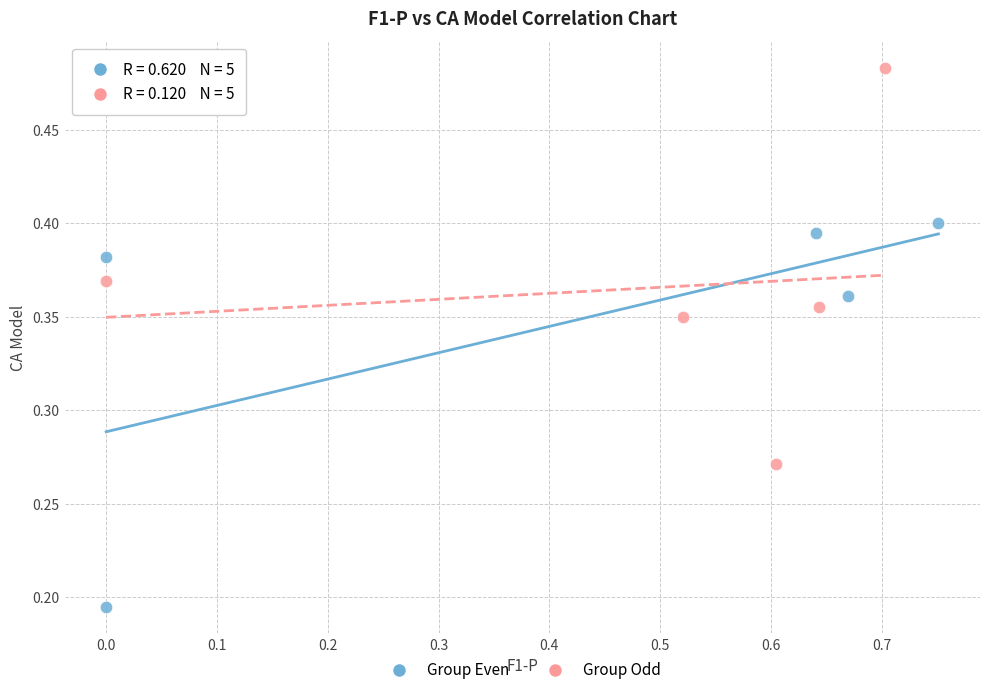

Which series has the largest Y range (max minus min)?

Group Odd